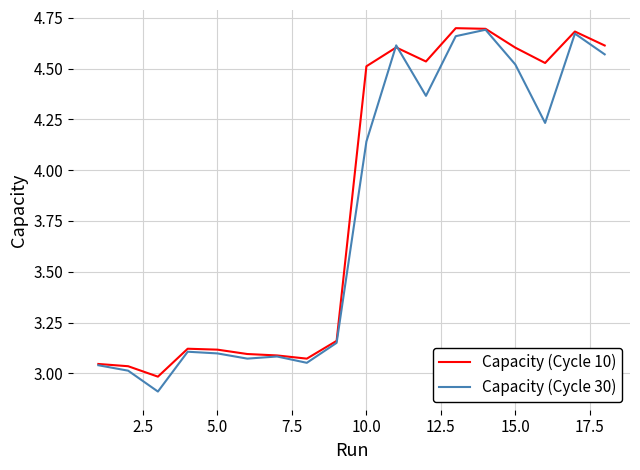

What is the smallest value displayed?

2.9